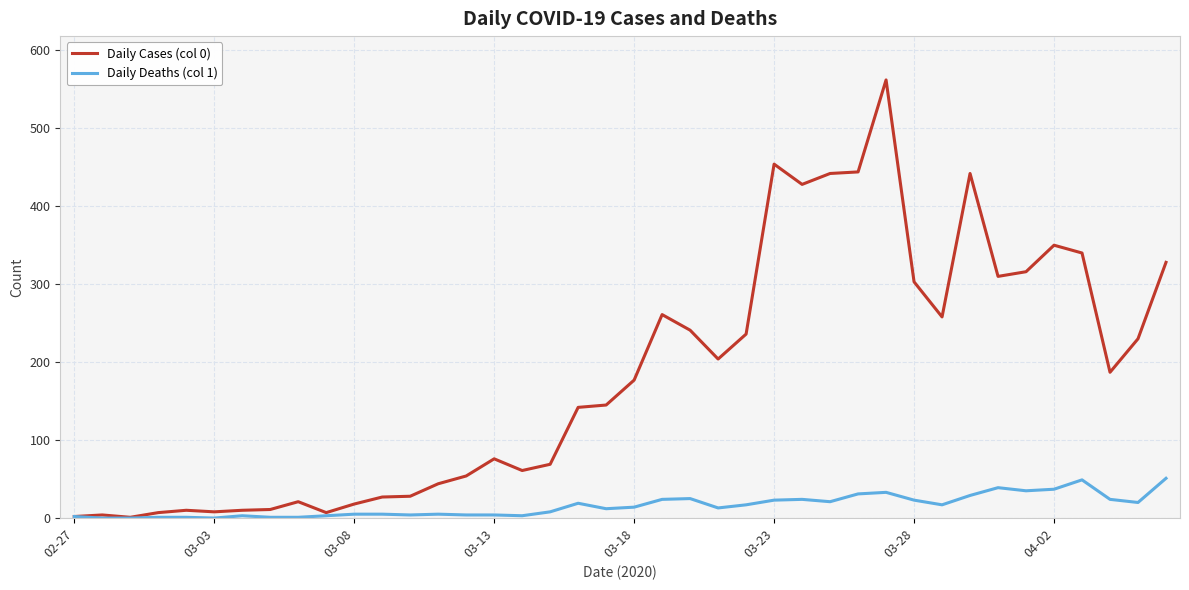

What is the maximum value shown in the chart?

562